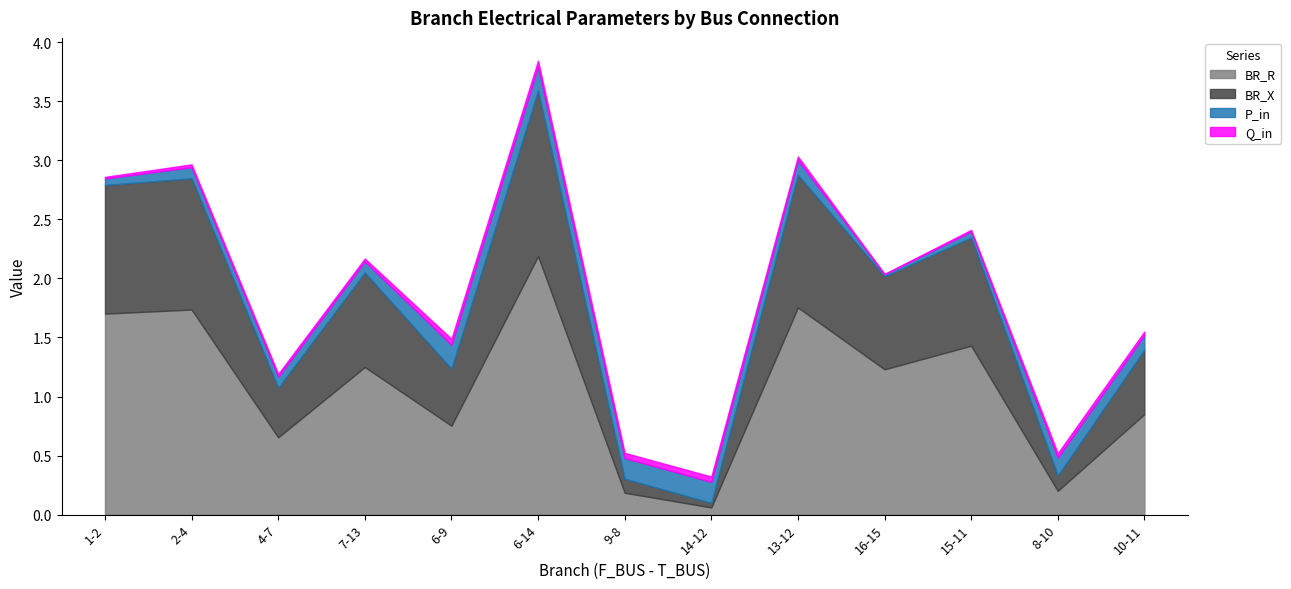

Is it true that BR_X equals 0.7 at 6-14?

False